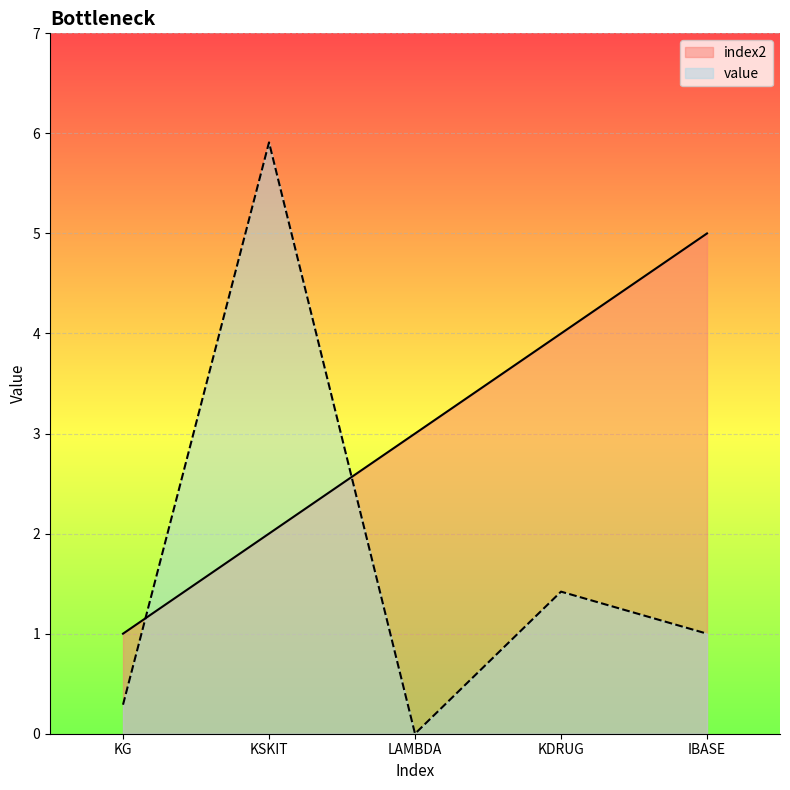

What is the maximum value for index2?

5.0